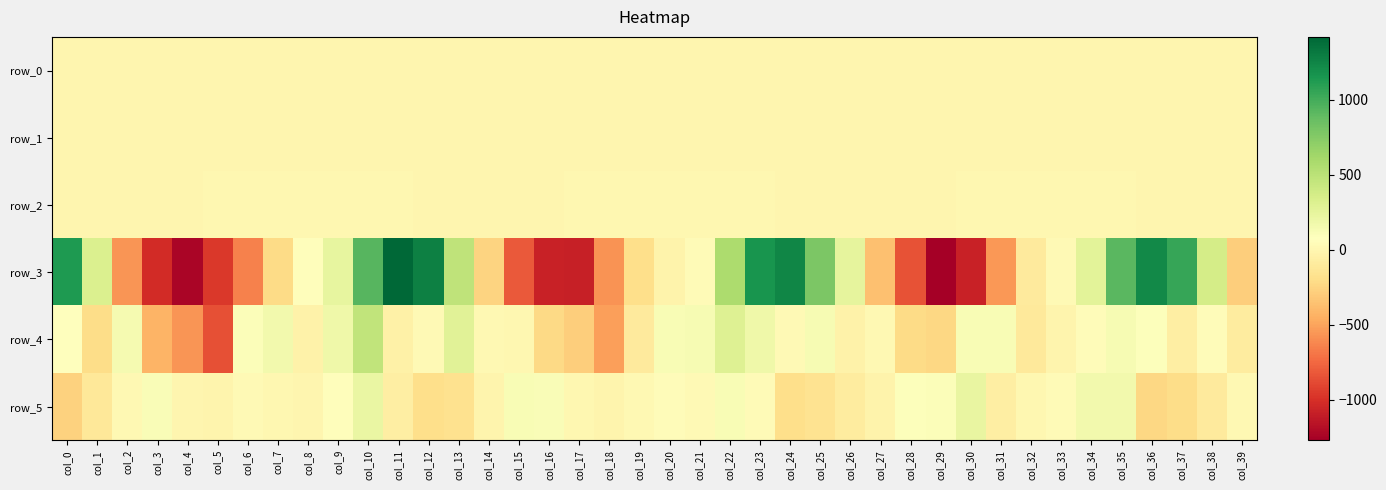

Reading left to right, list all the values displayed in this chart.

row_0: col_0=0.0	col_1=-0.2	col_2=-0.2	col_3=-0.2	col_4=-0.2	col_5=-0.0	col_6=0.2	col_7=0.2	col_8=0.1	col_9=0.1	col_10=0.2	col_11=0.2	col_12=0.0	col_13=-0.1	col_14=-0.1	col_15=-0.1	col_16=-0.0	col_17=-0.1	col_18=-0.1	col_19=0.2	col_20=0.2	col_21=0.2	col_22=0.1	col_23=0.1	col_24=0.1	col_25=-0.0	col_26=-0.2	col_27=-0.1	col_28=-0.1	col_29=-0.1	col_30=0.2	col_31=0.4	col_32=0.1	col_33=0.1	col_34=0.1	col_35=0.2	col_36=0.2	col_37=-0.0	col_38=-0.0	col_39=-0.1
row_1: col_0=0.4	col_1=0.7	col_2=0.8	col_3=0.4	col_4=-0.0	col_5=-0.3	col_6=-0.4	col_7=-0.3	col_8=-0.3	col_9=-0.3	col_10=-0.5	col_11=-0.4	col_12=0.1	col_13=0.6	col_14=0.7	col_15=0.6	col_16=0.2	col_17=-0.2	col_18=-0.4	col_19=-0.3	col_20=-0.2	col_21=-0.2	col_22=-0.4	col_23=-0.4	col_24=-0.0	col_25=0.4	col_26=0.6	col_27=0.7	col_28=0.4	col_29=0.1	col_30=-0.3	col_31=-0.4	col_32=-0.3	col_33=-0.2	col_34=-0.3	col_35=-0.4	col_36=-0.2	col_37=0.2	col_38=0.6	col_39=0.7
row_2: col_0=0.1	col_1=-0.2	col_2=-0.0	col_3=0.3	col_4=0.6	col_5=1.3	col_6=1.5	col_7=1.4	col_8=1.2	col_9=1.4	col_10=1.7	col_11=1.0	col_12=0.3	col_13=0.0	col_14=0.1	col_15=0.3	col_16=0.5	col_17=1.1	col_18=1.5	col_19=1.3	col_20=1.1	col_21=1.1	col_22=1.7	col_23=1.4	col_24=0.6	col_25=0.3	col_26=0.2	col_27=0.2	col_28=0.3	col_29=0.5	col_30=1.3	col_31=1.5	col_32=1.3	col_33=1.1	col_34=1.5	col_35=1.6	col_36=0.9	col_37=0.4	col_38=0.1	col_39=0.2
row_3: col_0=1128.4	col_1=316.8	col_2=-557.4	col_3=-1019.4	col_4=-1232.8	col_5=-964.7	col_6=-647.0	col_7=-215.3	col_8=61.5	col_9=239.7	col_10=927.4	col_11=1419.3	col_12=1274.4	col_13=475.5	col_14=-261.4	col_15=-814.5	col_16=-1078.1	col_17=-1085.5	col_18=-571.4	col_19=-196.4	col_20=-22.7	col_21=40.4	col_22=577.7	col_23=1166.4	col_24=1249.2	col_25=779.6	col_26=245.5	col_27=-364.3	col_28=-846.4	col_29=-1270.3	col_30=-1074.6	col_31=-546.9	col_32=-97.8	col_33=31.3	col_34=274.0	col_35=915.4	col_36=1221.0	col_37=1048.5	col_38=367.1	col_39=-286.4
row_4: col_0=67.9	col_1=-199.0	col_2=146.7	col_3=-419.5	col_4=-562.0	col_5=-857.5	col_6=106.0	col_7=159.6	col_8=-35.2	col_9=189.6	col_10=468.1	col_11=-47.0	col_12=23.3	col_13=275.3	col_14=20.3	col_15=9.0	col_16=-228.1	col_17=-289.6	col_18=-518.3	col_19=-95.1	col_20=124.8	col_21=129.6	col_22=297.8	col_23=182.1	col_24=30.5	col_25=130.6	col_26=-33.0	col_27=20.2	col_28=-219.2	col_29=-237.1	col_30=117.2	col_31=122.5	col_32=-113.0	col_33=-19.8	col_34=53.3	col_35=137.3	col_36=85.3	col_37=-62.3	col_38=49.7	col_39=-92.3
row_5: col_0=-265.1	col_1=-114.9	col_2=17.3	col_3=116.0	col_4=-4.6	col_5=-19.0	col_6=30.6	col_7=2.9	col_8=-0.9	col_9=62.9	col_10=216.4	col_11=-63.8	col_12=-194.0	col_13=-173.1	col_14=-13.5	col_15=122.4	col_16=106.9	col_17=7.3	col_18=-12.3	col_19=16.8	col_20=45.0	col_21=31.3	col_22=127.0	col_23=42.7	col_24=-194.1	col_25=-166.0	col_26=-88.0	col_27=-22.4	col_28=86.9	col_29=100.0	col_30=224.7	col_31=-72.4	col_32=3.3	col_33=37.9	col_34=164.3	col_35=167.2	col_36=-235.8	col_37=-207.2	col_38=-97.5	col_39=18.8